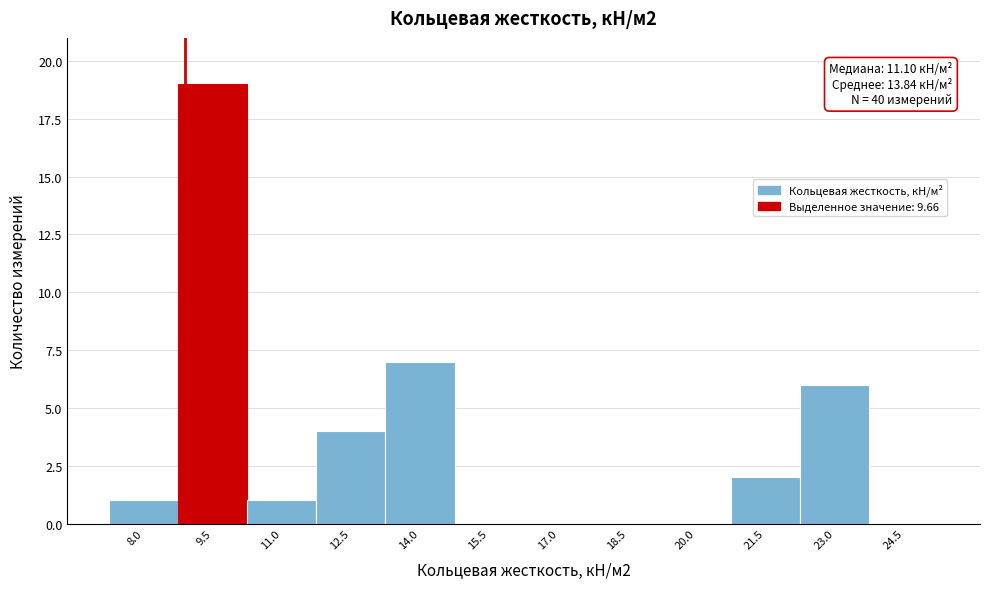

Reading right to left, transcribe all the data shown in this chart.

24.5=0	23.0=6	21.5=2	20.0=0	18.5=0	17.0=0	15.5=0	14.0=7	12.5=4	11.0=1	9.5=19	8.0=1